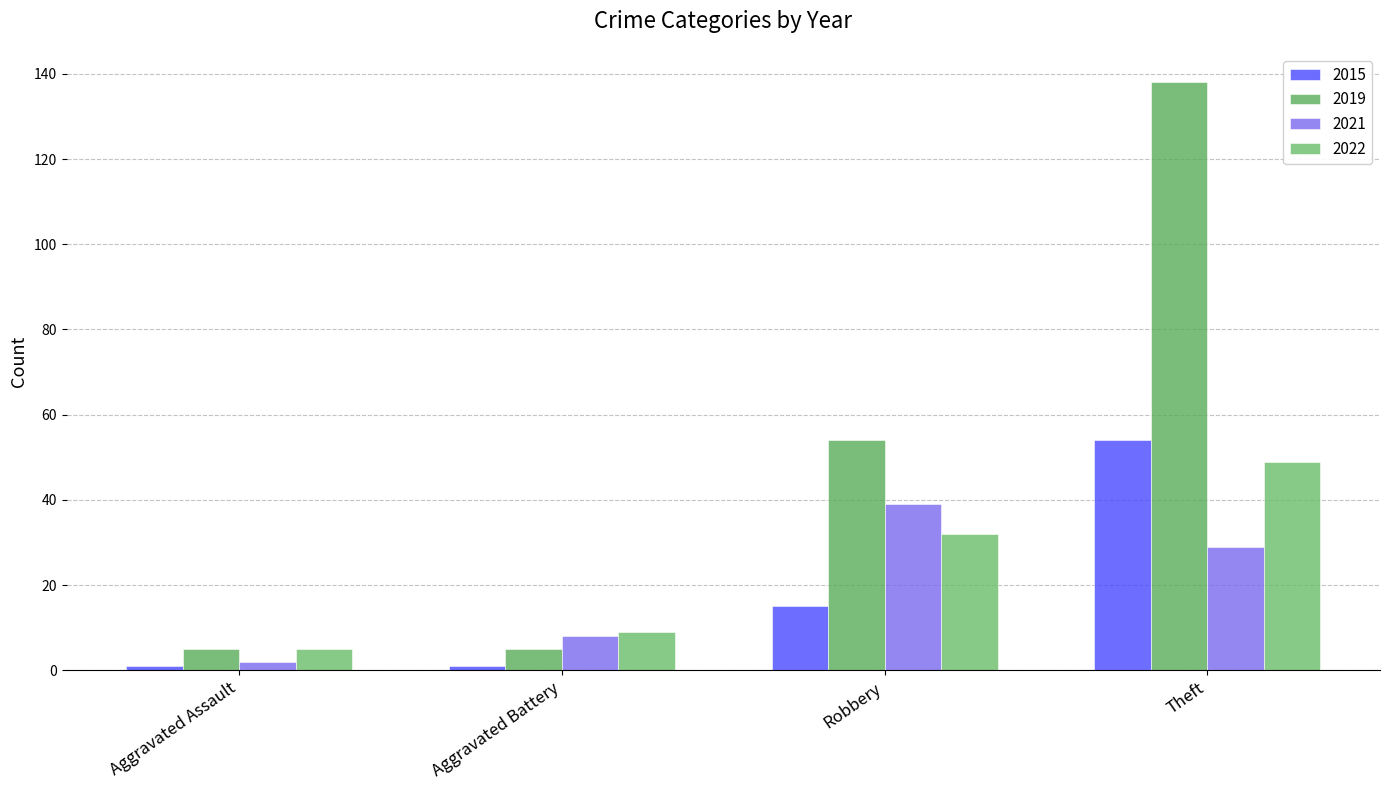

Reading left to right, extract all data points from this chart.

2015: Aggravated Assault=1	Aggravated Battery=1	Robbery=15	Theft=54
2019: Aggravated Assault=5	Aggravated Battery=5	Robbery=54	Theft=138
2021: Aggravated Assault=2	Aggravated Battery=8	Robbery=39	Theft=29
2022: Aggravated Assault=5	Aggravated Battery=9	Robbery=32	Theft=49